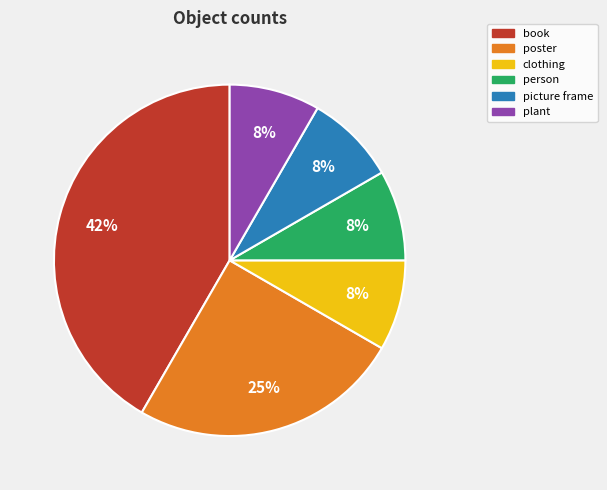

How many slices are in this pie chart?

6